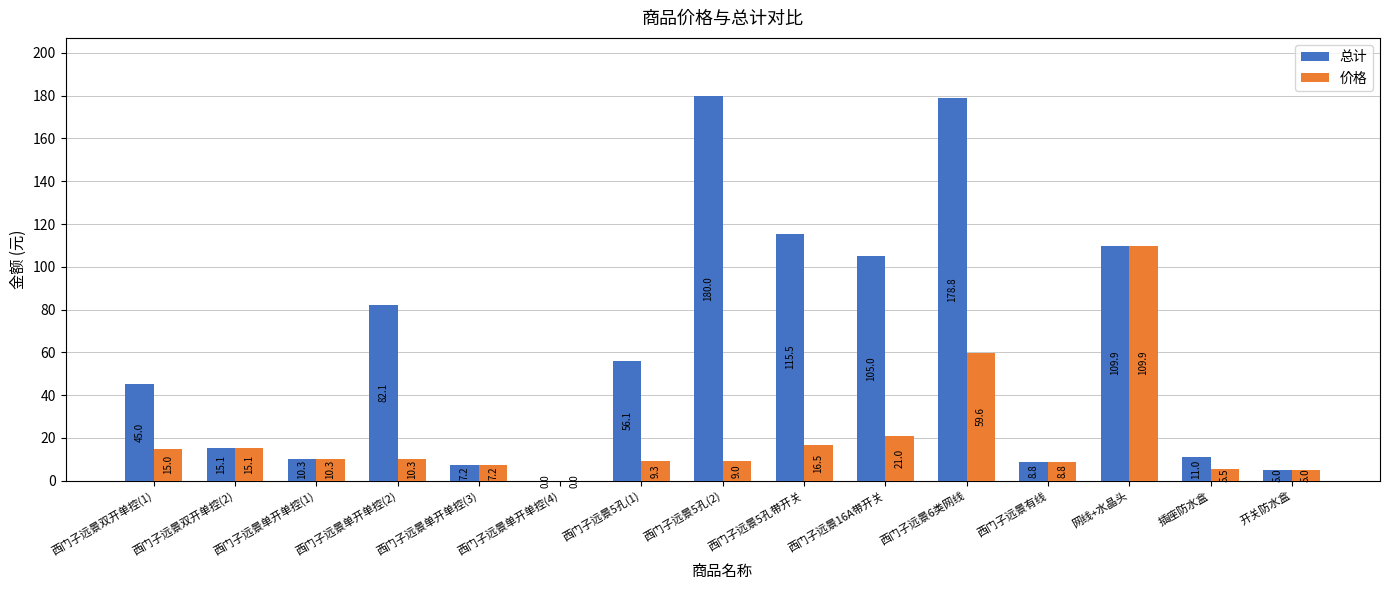

How many groups of bars are there?

15